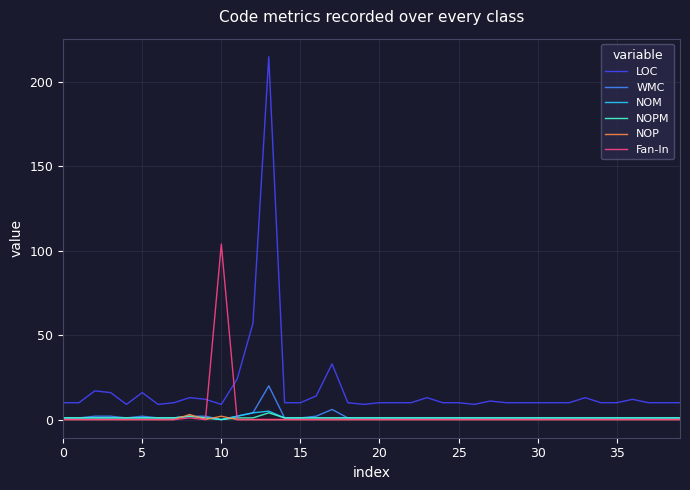

True or false: LOC and NOP cross at least once.

False